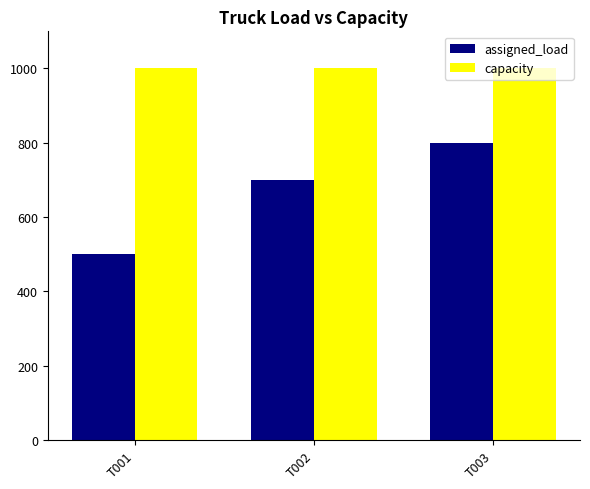

Which series changed the most between T001 and T003?

assigned_load